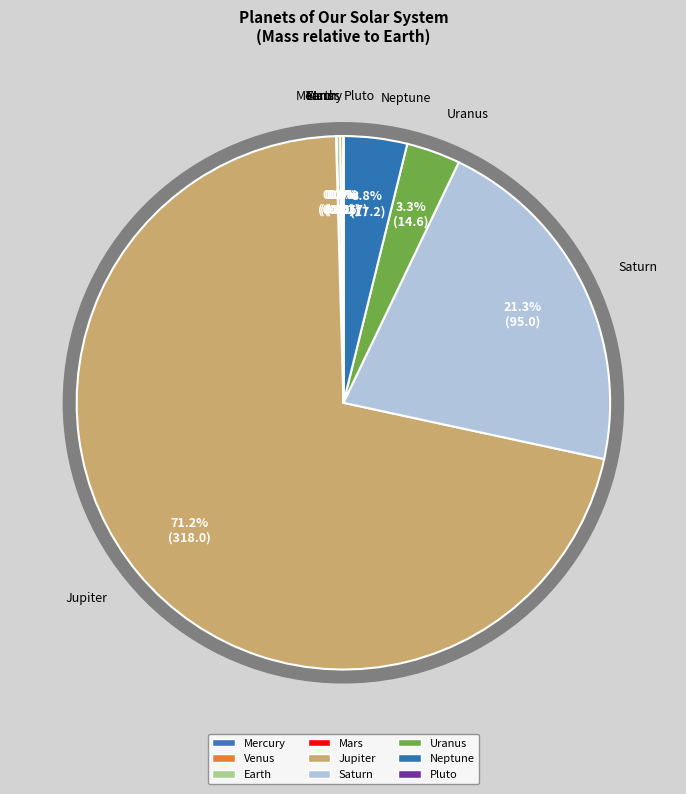

Combined, what portion of the pie is Mercury and Earth?

0.2%